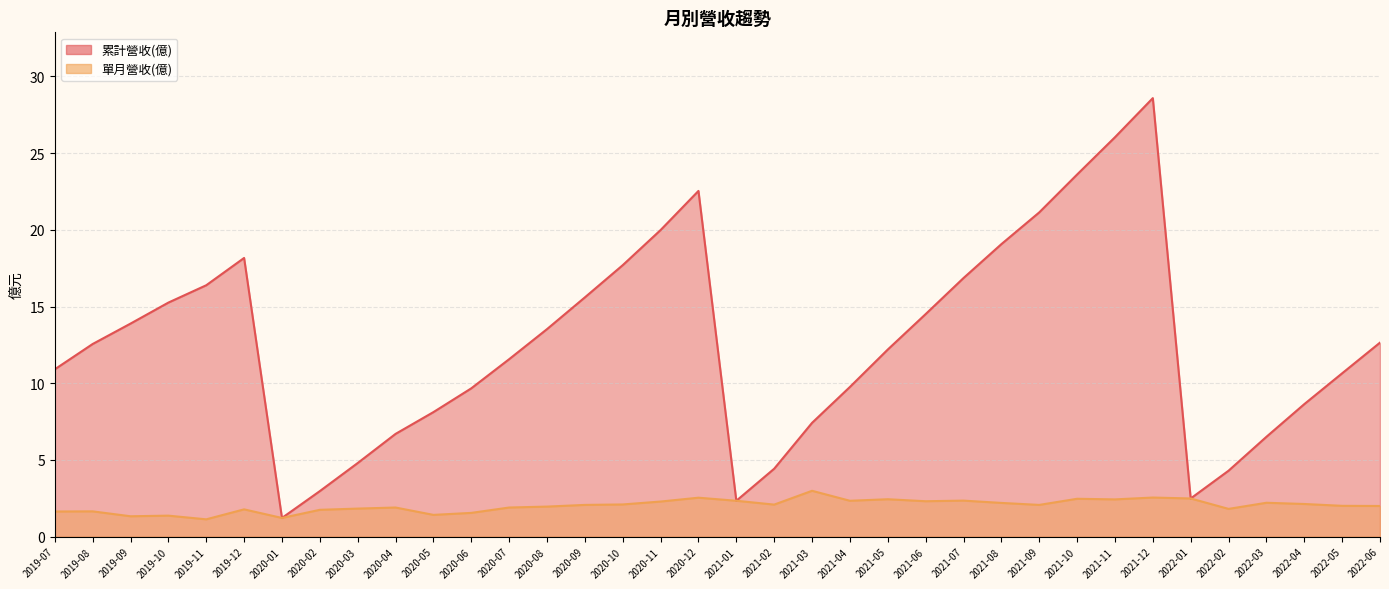

What is the difference between the maximum and minimum values in the 單月營收(億) series?

1.9